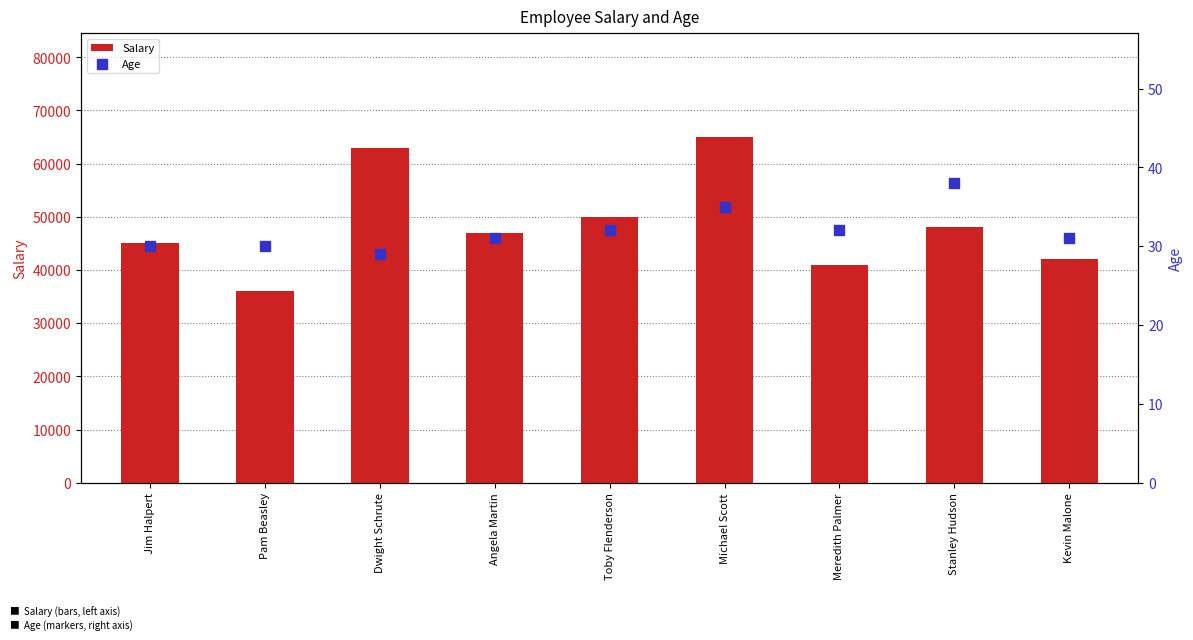

At which category is the sum across all series the highest?

Michael Scott